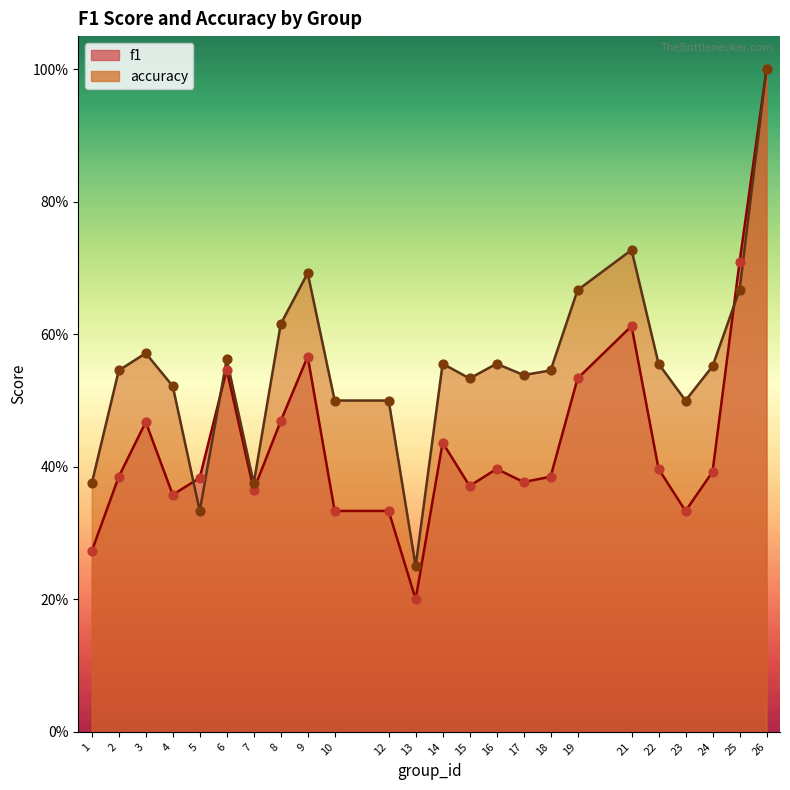

What is the total value across all series at 7?

0.7